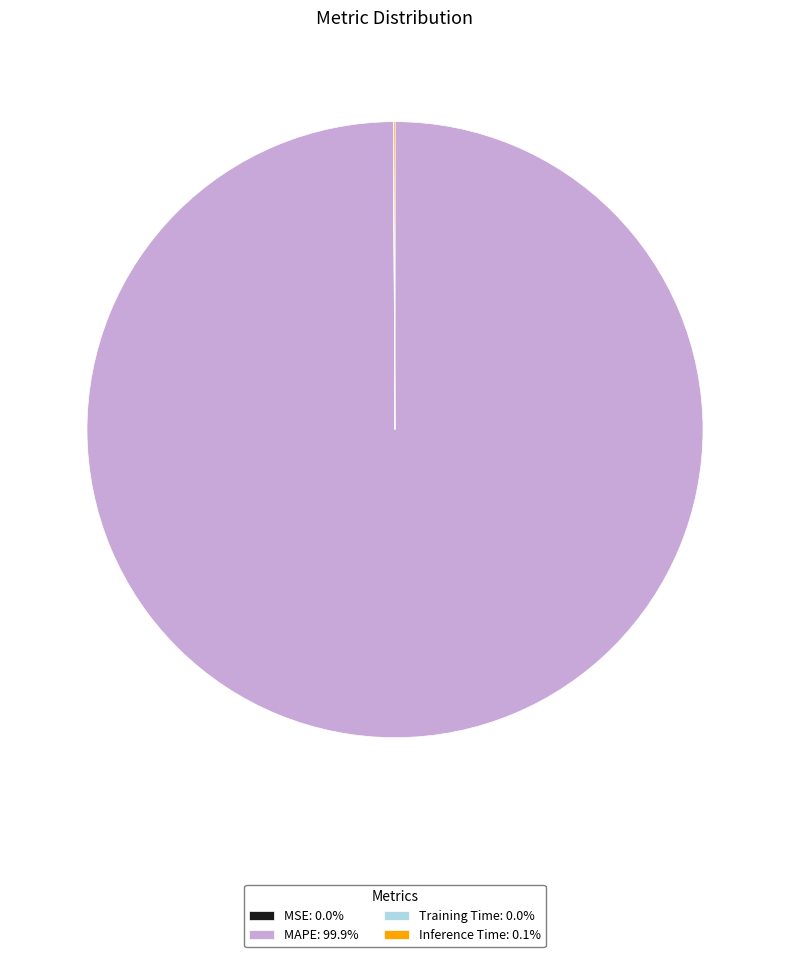

Is MAPE: 99.9% the majority of the pie?

Yes